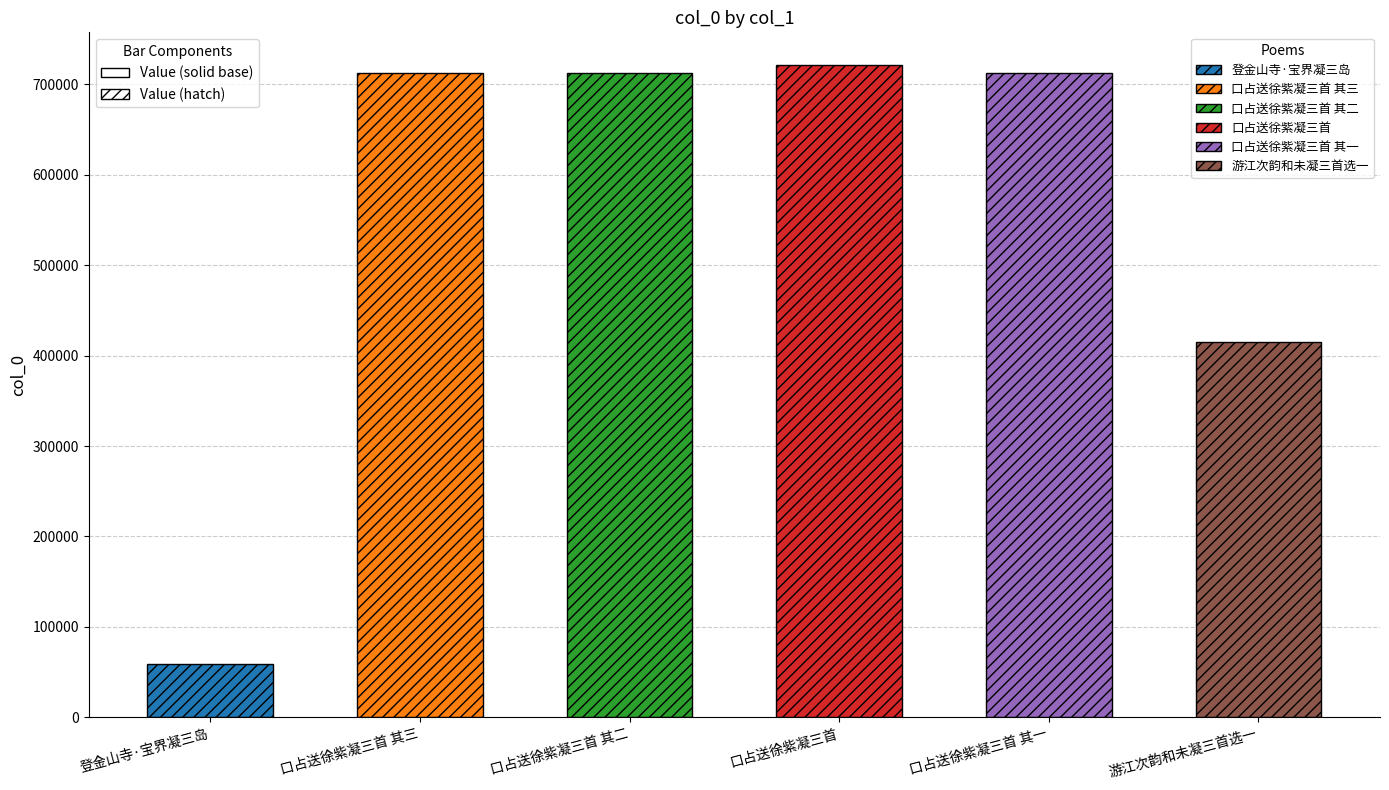

What is the change in value from 登金山寺·宝界凝三岛 to 口占送徐紫凝三首 其二?

+654101